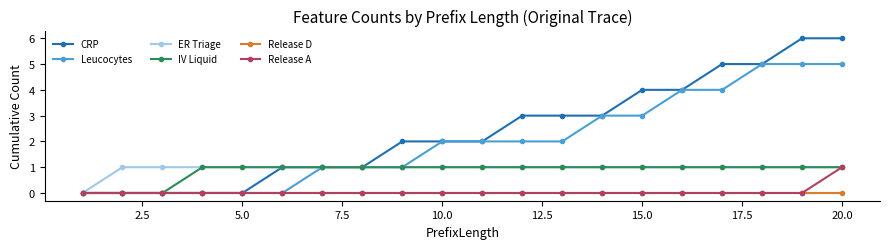

What is the sum of all Leucocytes values?

40